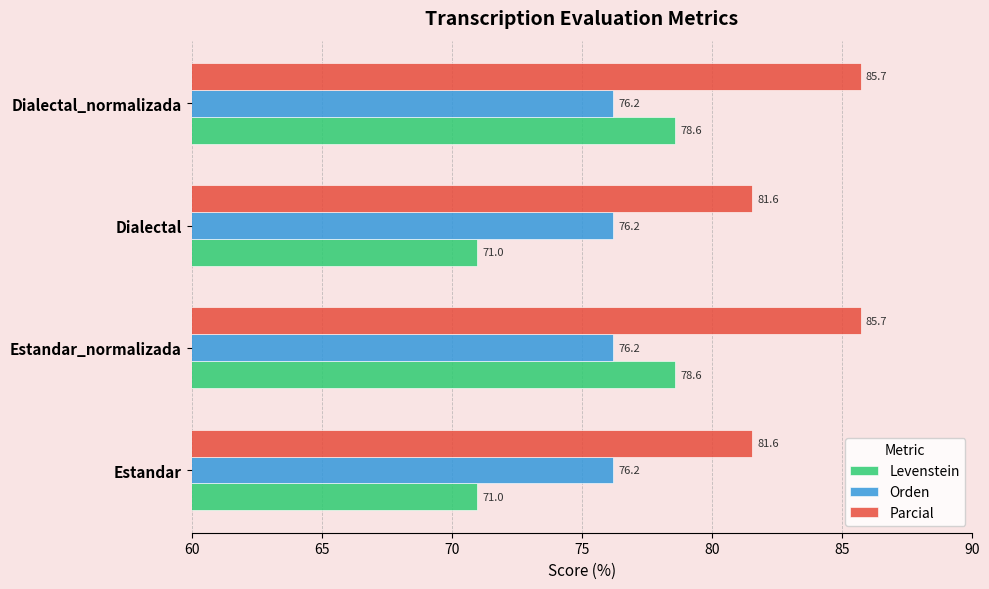

Read the Orden value at Estandar_normalizada.

76.2